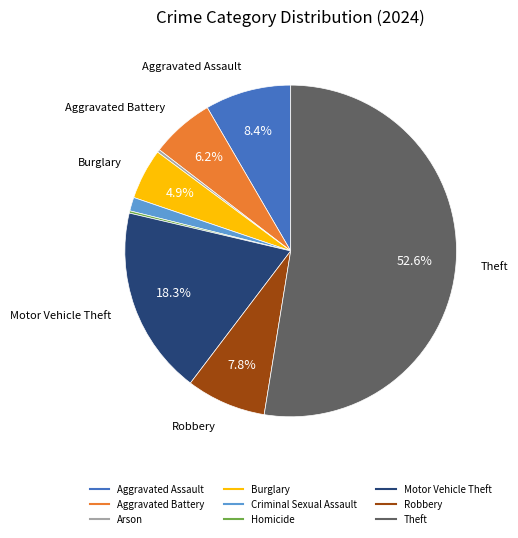

To the nearest percent, what is the difference between the Motor Vehicle Theft and Arson slice percentages?

18%